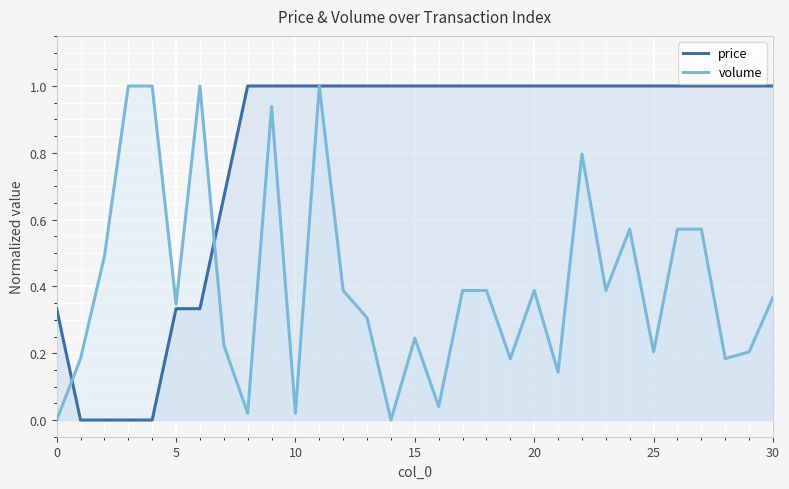

True or false: price and volume intersect in this chart.

True